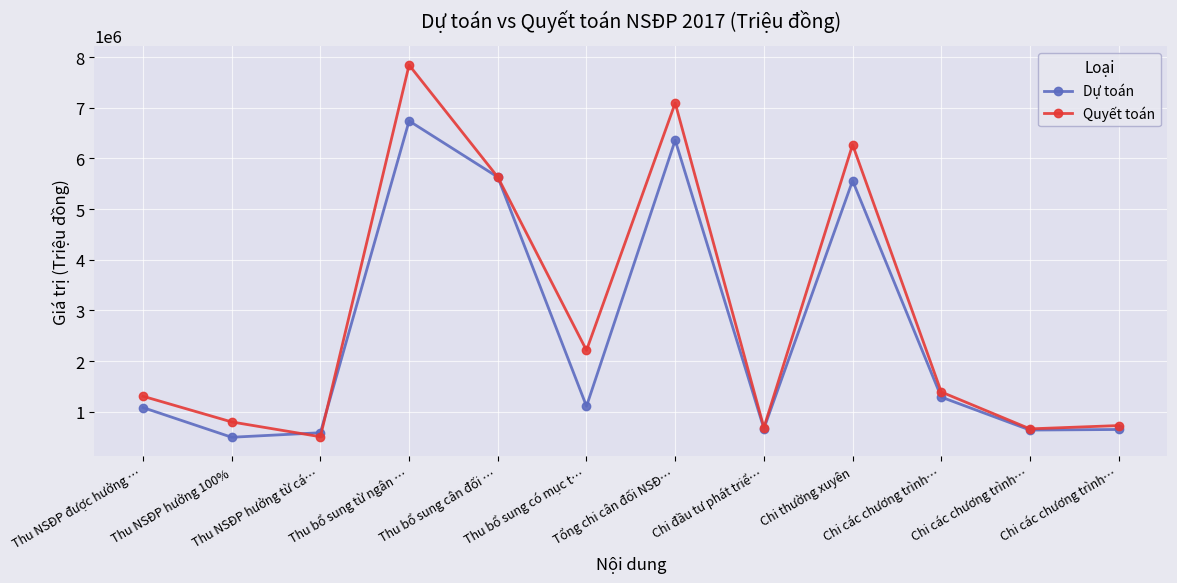

At which category does the chart reach its peak across all series?

Thu bổ sung từ ngân …